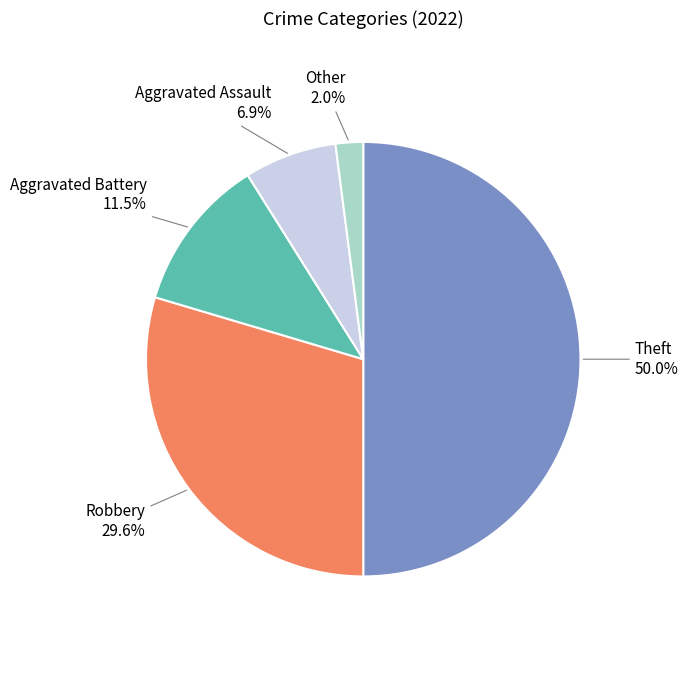

Count the number of slices in the pie.

5